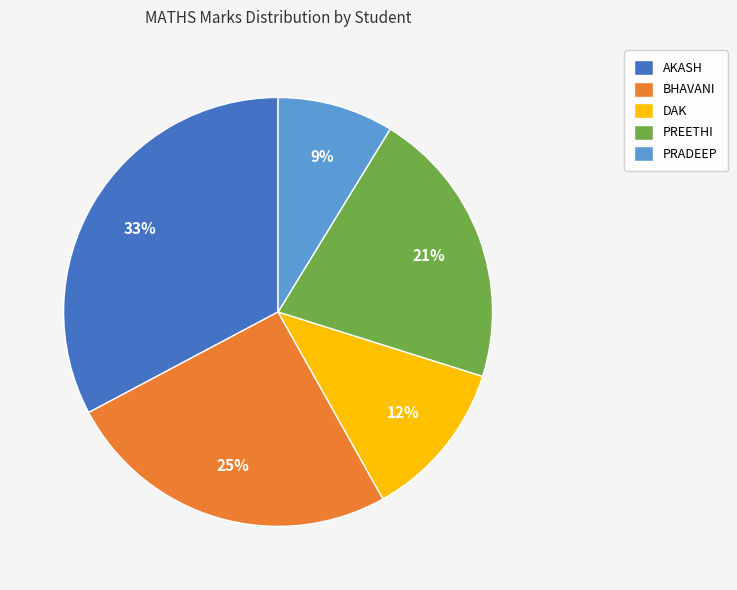

Does any single category account for the majority?

No